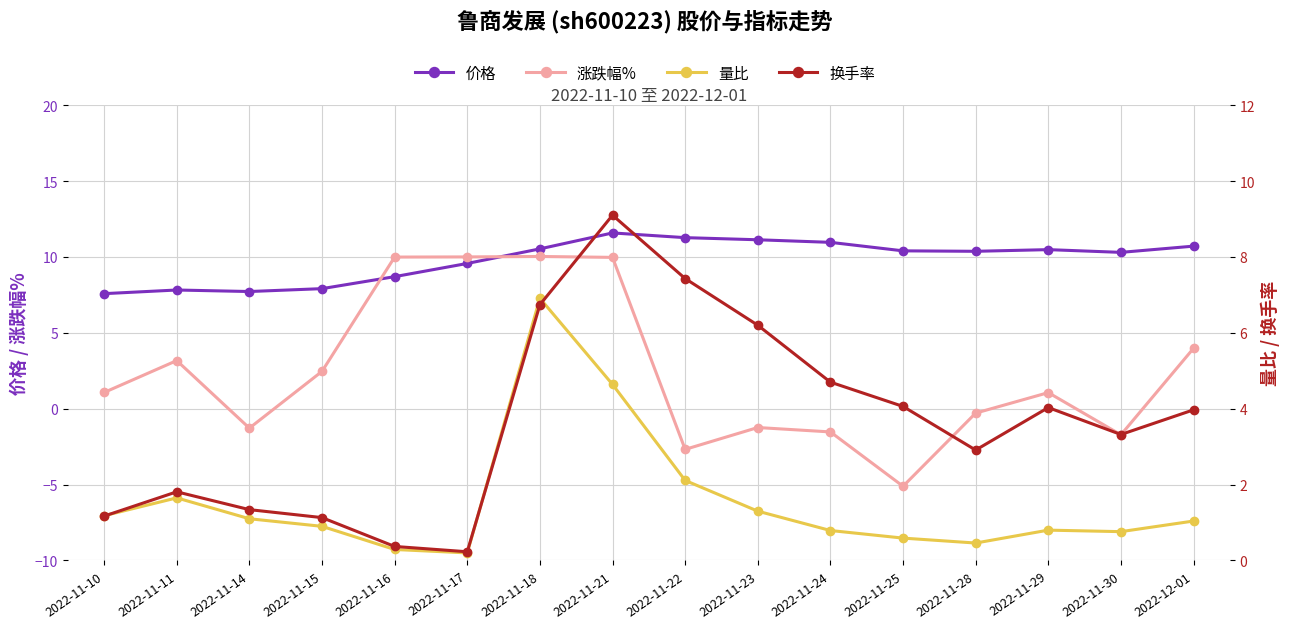

What is the sum of the 量比 values at 2022-12-01 and 2022-11-24?

1.8